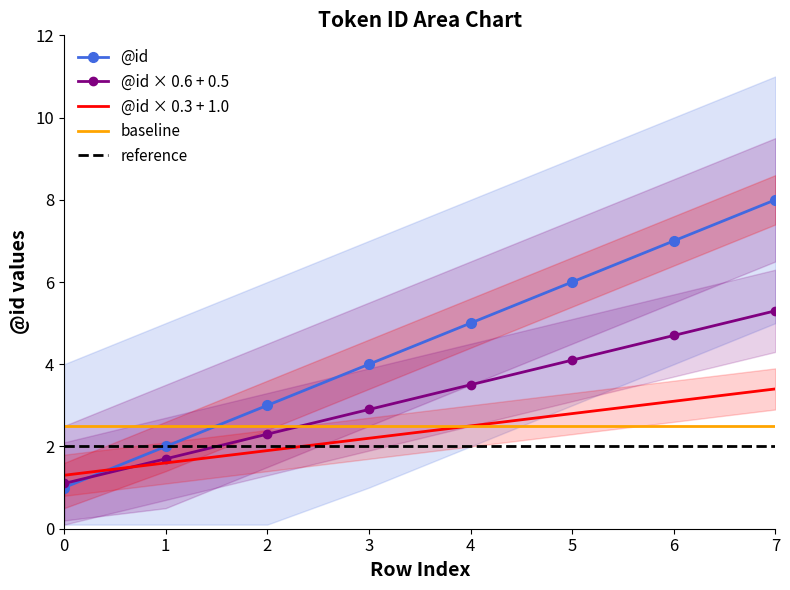

What is the sum of all values?

18.8